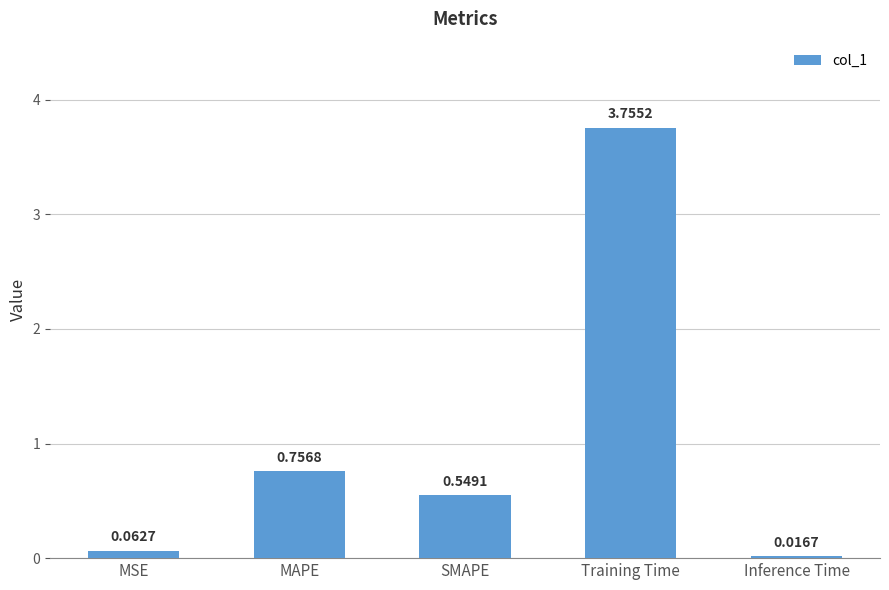

At which label is the value closest to 1?

MAPE